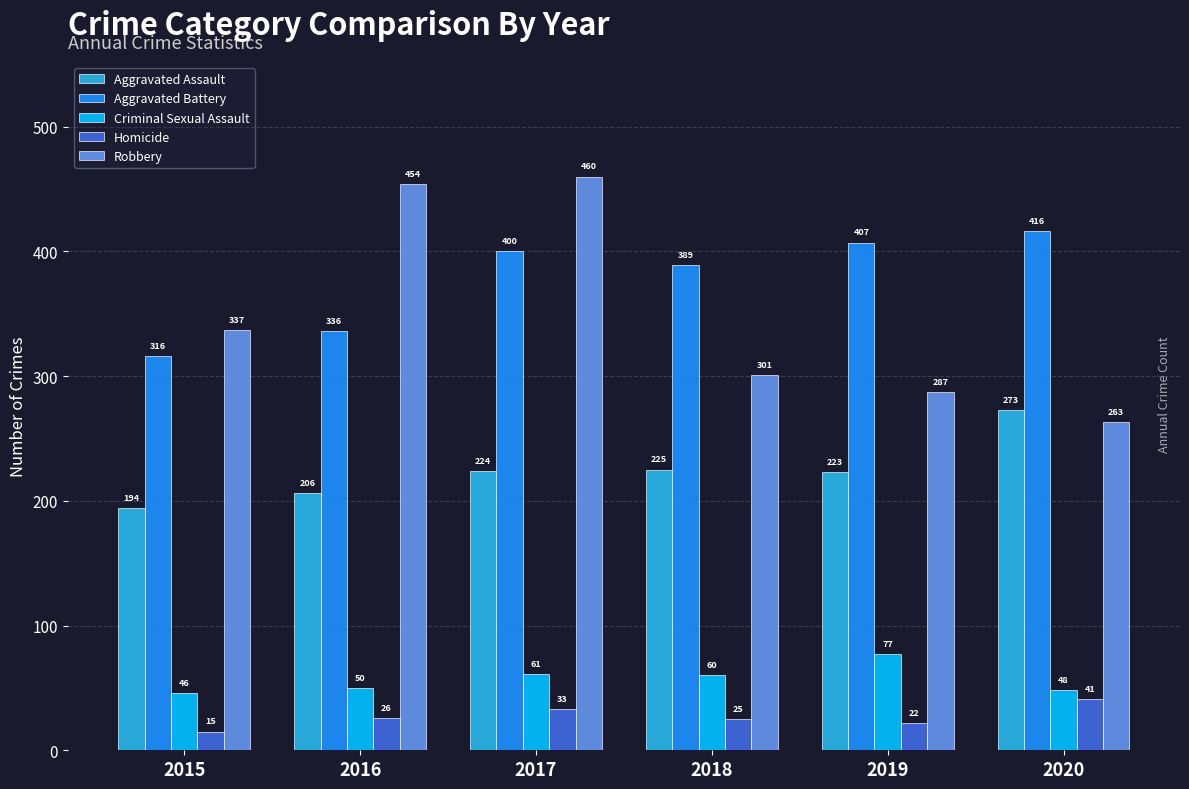

Between 2015 and 2016, which series saw the biggest shift?

Robbery